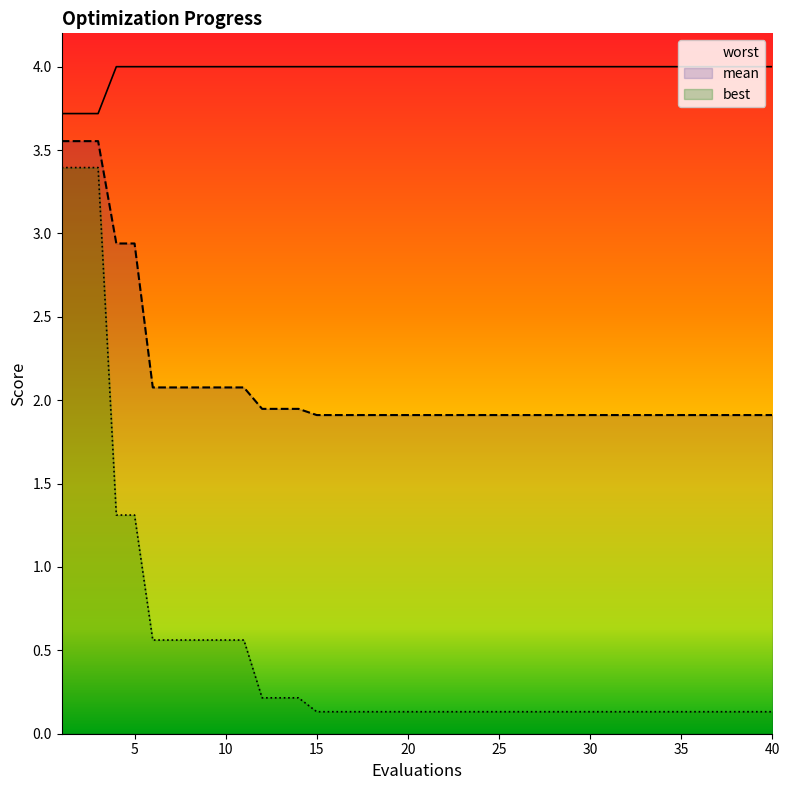

Rank the series by their average value, from lowest to highest.

best, mean, worst